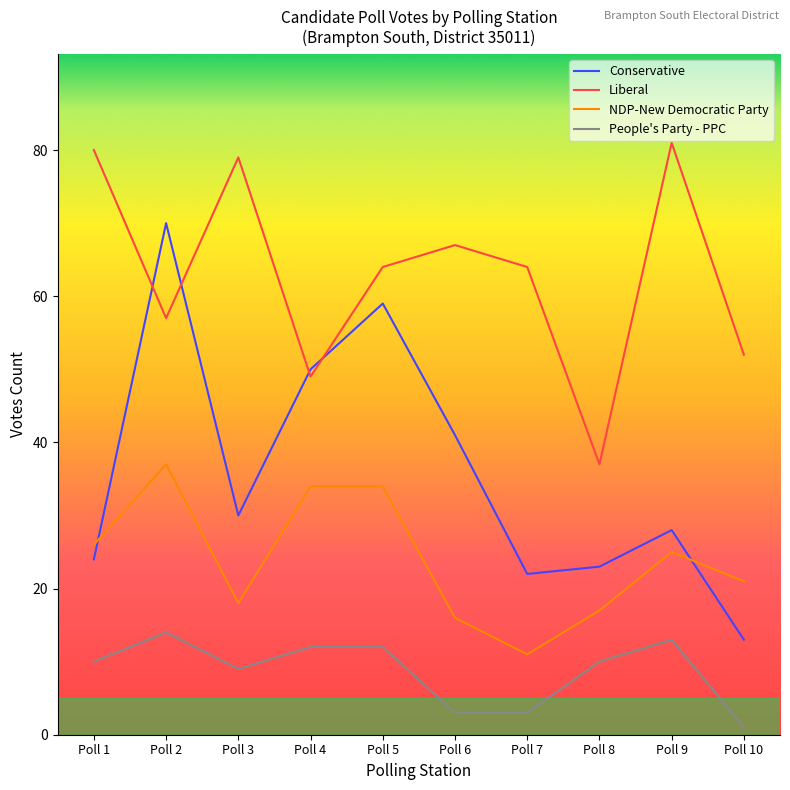

What is the greatest value displayed?

81